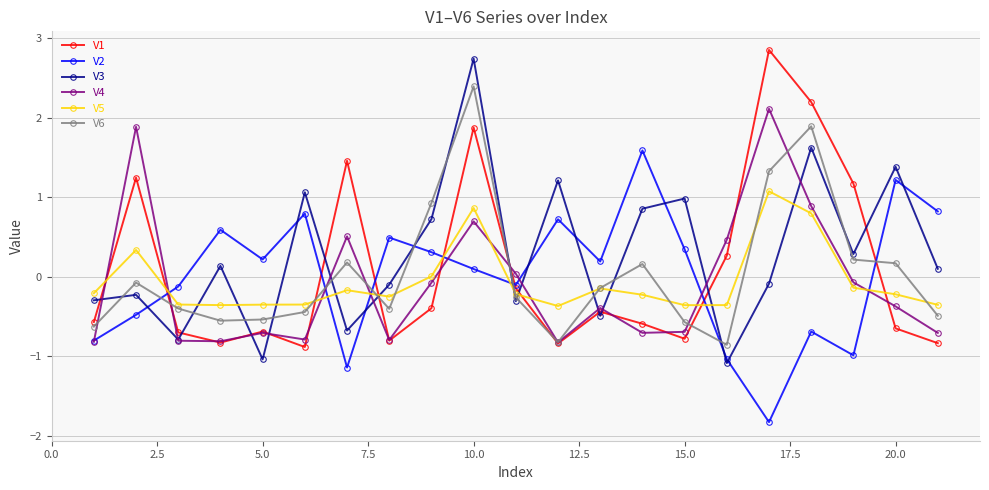

True or false: V4 and V5 cross at least once.

True